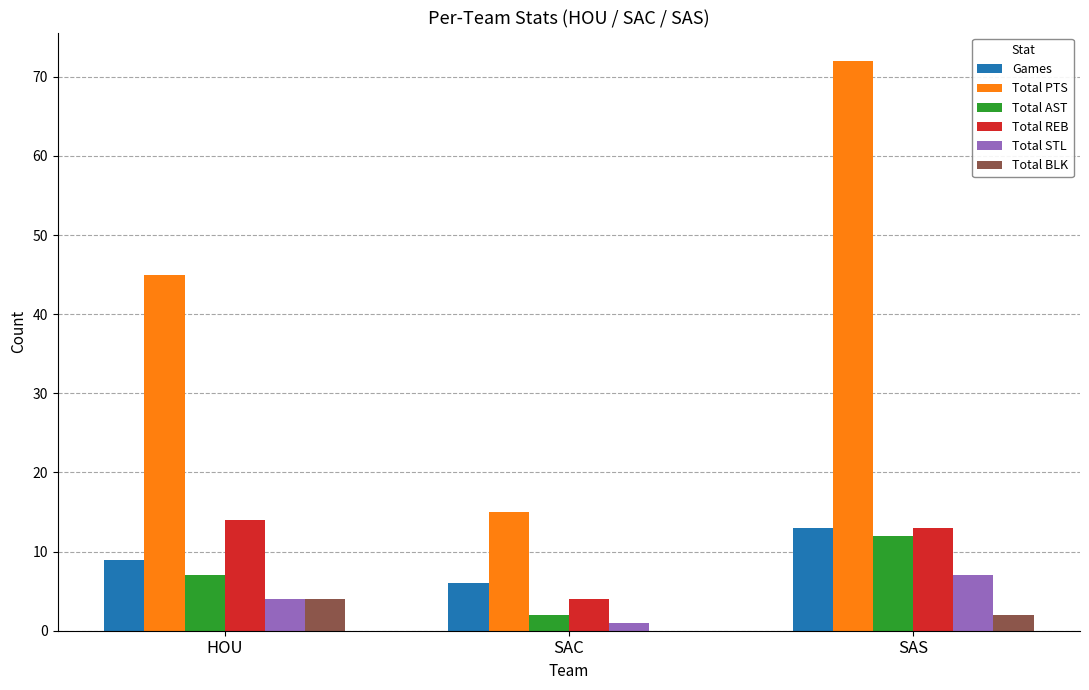

What are all the series names shown in the legend?

Games, Total PTS, Total AST, Total REB, Total STL, Total BLK